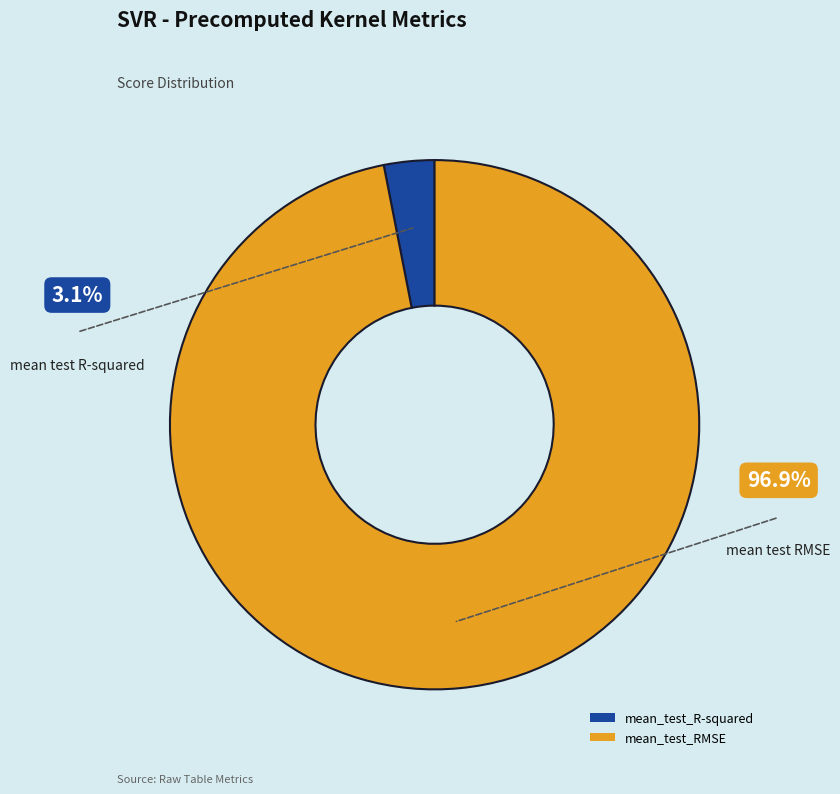

True or false: mean_test_RMSE accounts for 97% of the total.

True